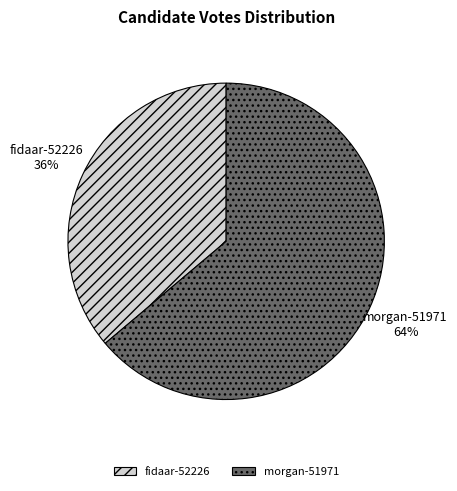

Which slice is the smallest?

fidaar-52226